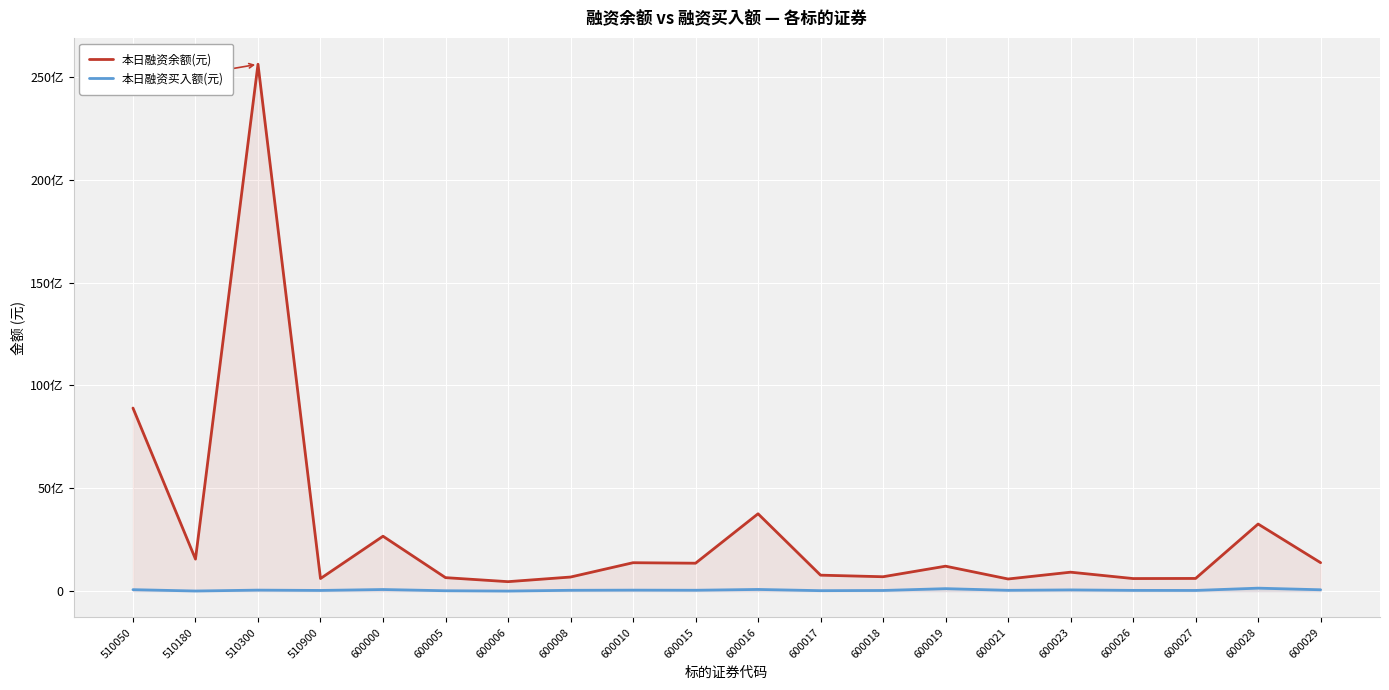

At which label is 本日融资余额(元) closest to 13038525996?

510050